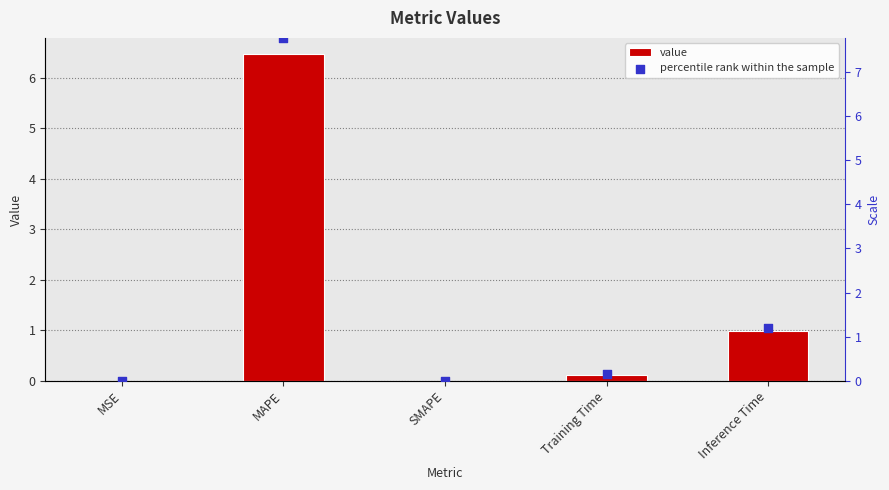

At how many categories does at least one series exceed 2?

1